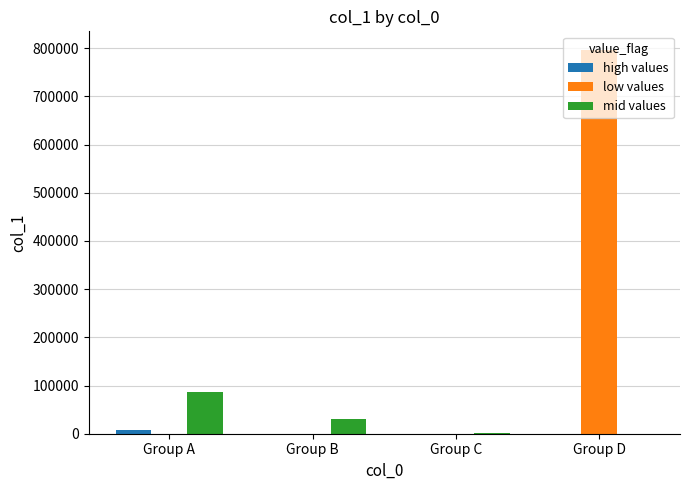

At which label is low values closest to 397552?

Group C